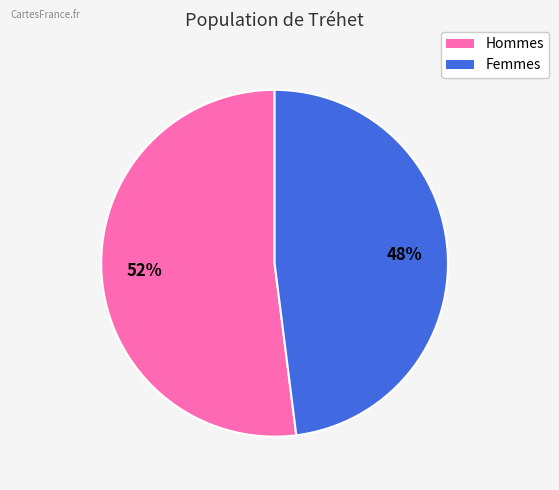

Is there a majority slice in this chart?

Yes